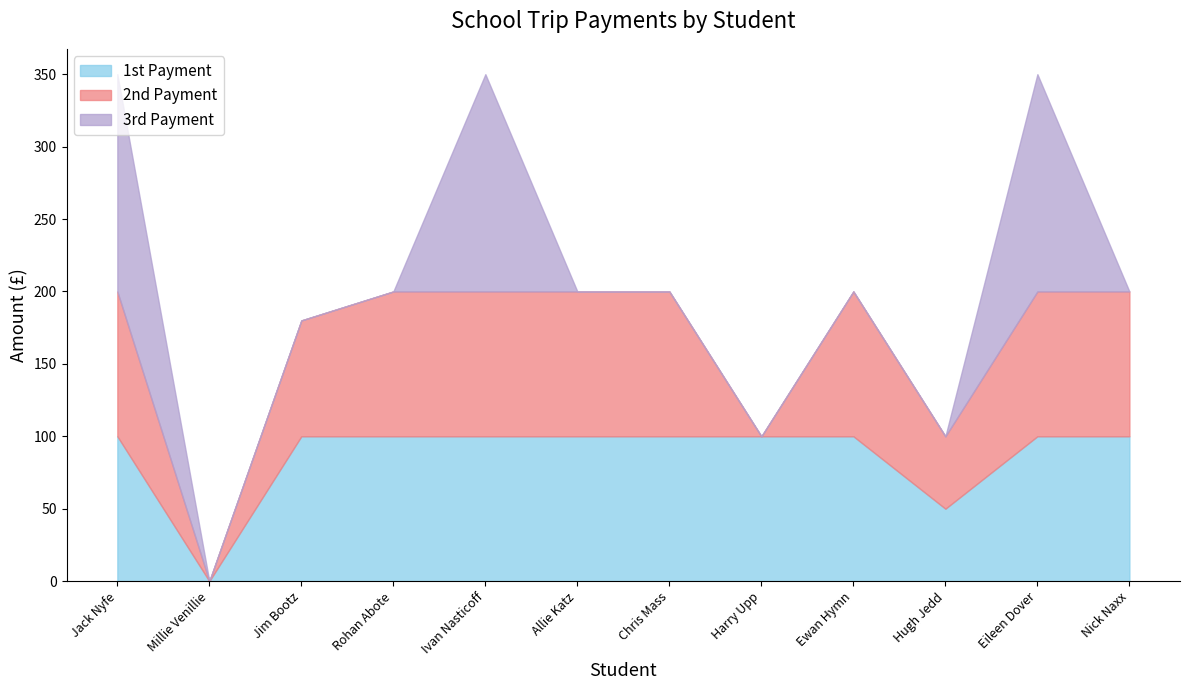

What is the greatest value displayed?

150